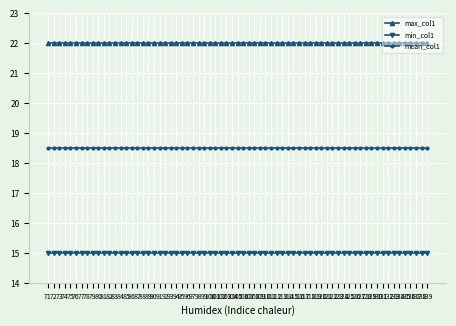

True or false: max_col1 and mean_col1 cross at least once.

False